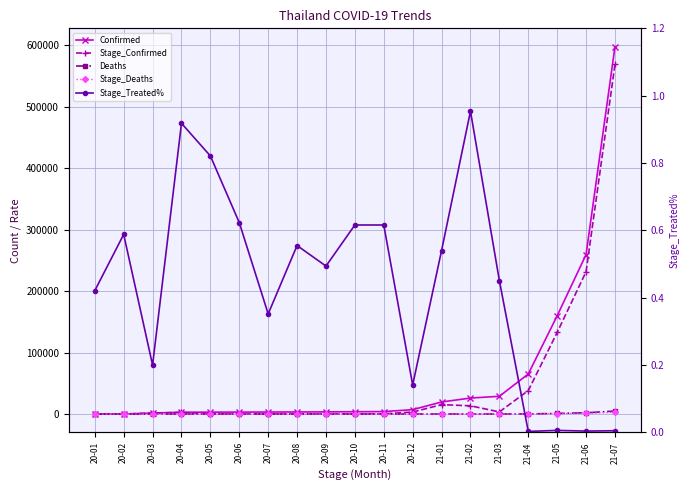

True or false: Stage_Deaths and Stage_Confirmed intersect in this chart.

False